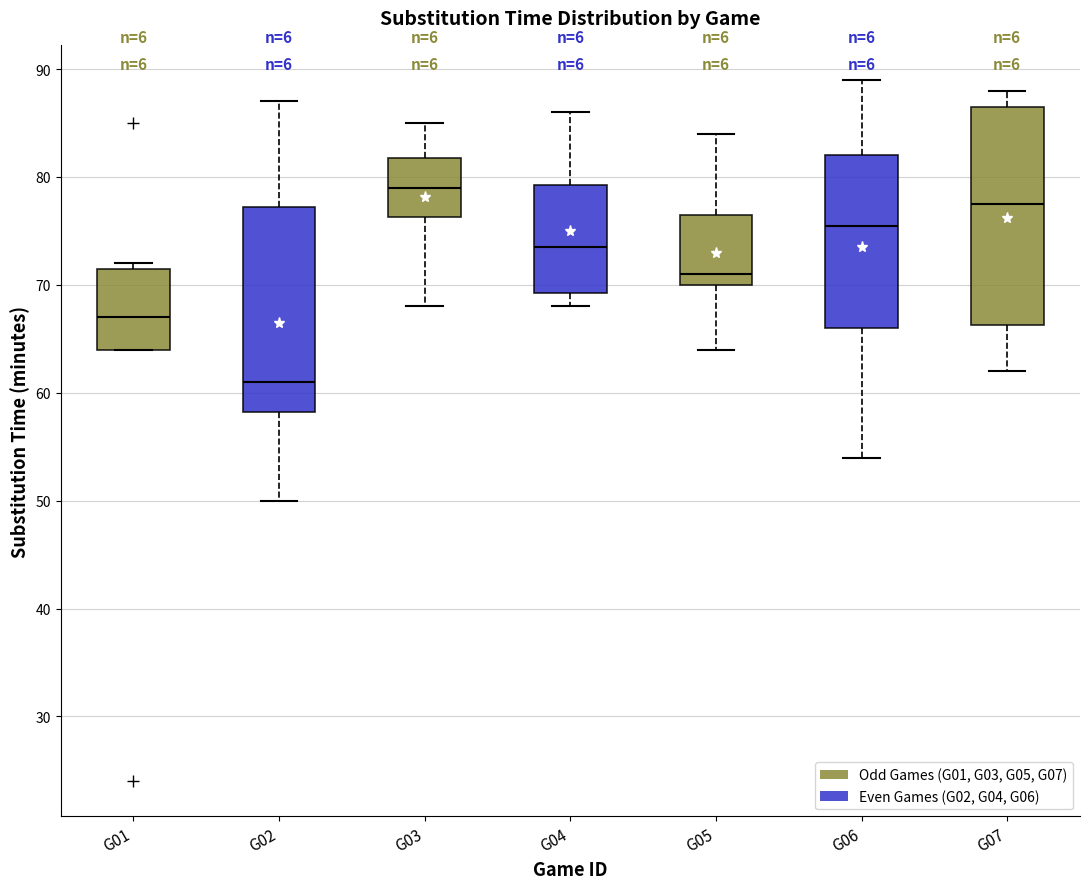

Reading left to right, read every box against the y-axis: the position of its median line, the range the box covers, and the ends of its whiskers. The values are not printed on the chart, so give them approximately, as read against the axis.

G01: median 67, box 64 to 72, whiskers 64 to 72 (just above the box's upper edge)
G02: median 61, box 58 to 77, whiskers 50 to 87
G03: median 79, box 76 to 82, whiskers 68 to 85
G04: median 74, box 69 to 79, whiskers 68 to 86
G05: median 71, box 70 to 77, whiskers 64 to 84
G06: median 76, box 66 to 82, whiskers 54 to 89
G07: median 78, box 66 to 87, whiskers 62 to 88